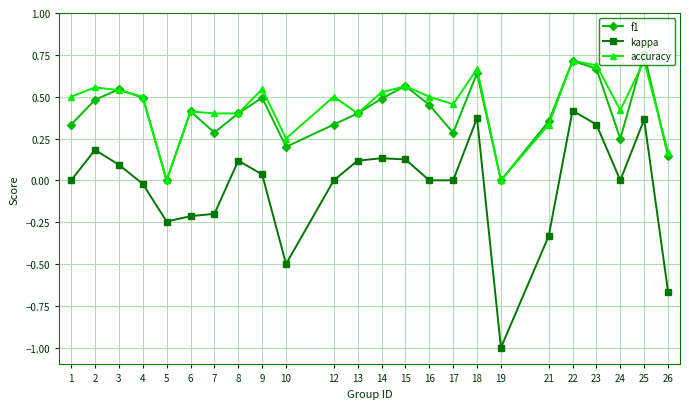

What is the value of the kappa point at the 18th from the left?

-1.0